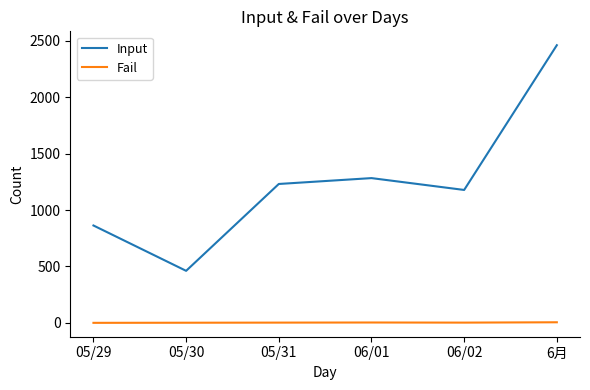

Where is the first local maximum for Input?

06/01